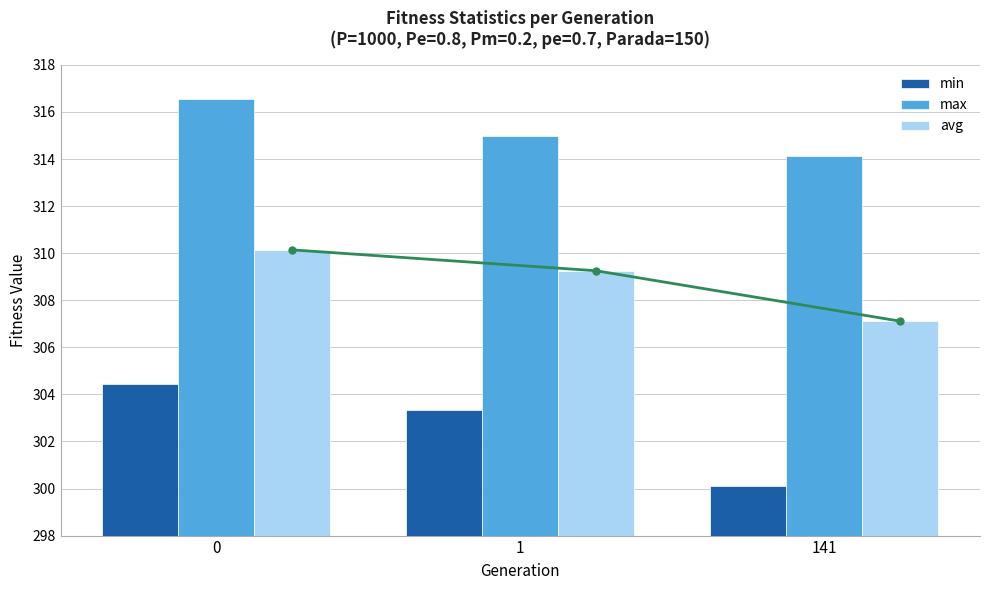

At how many categories does at least one series exceed 304?

3